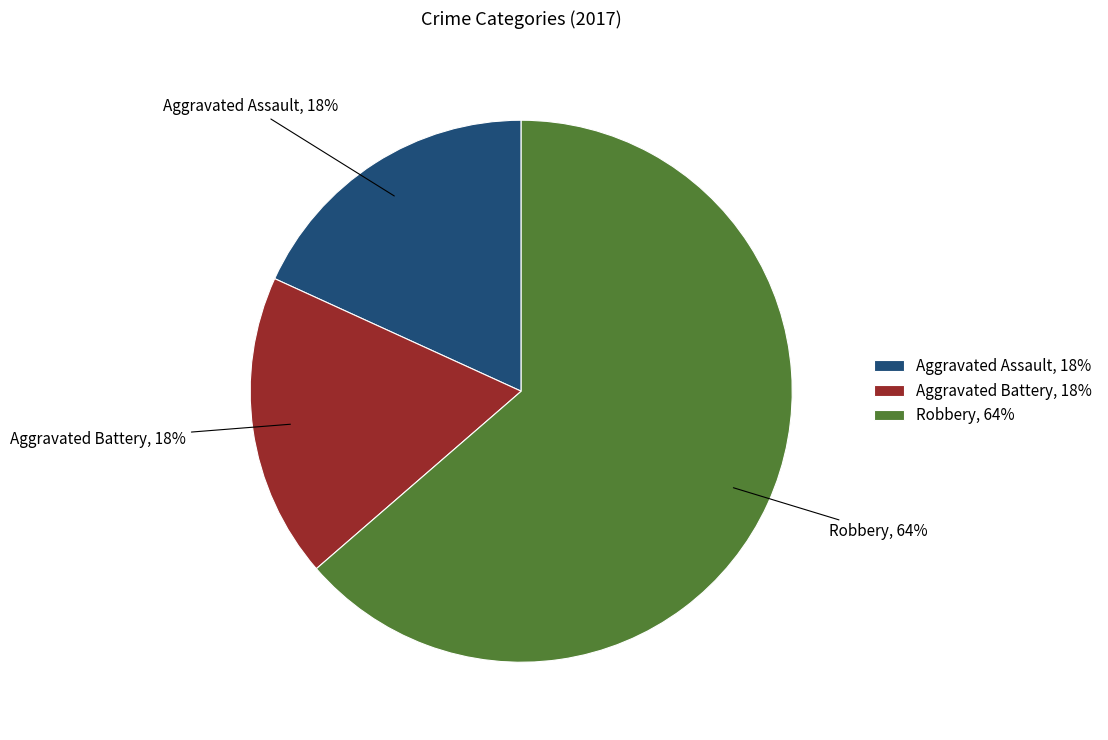

To the nearest percent, what is the average slice percentage?

33%